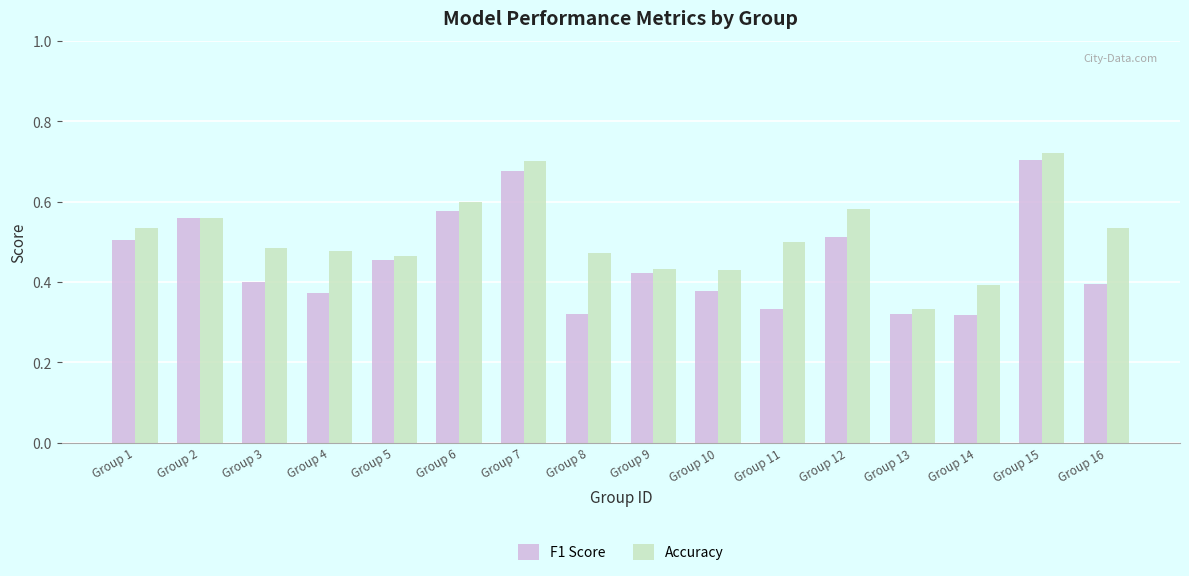

How many Accuracy values are between 0 and 1?

16